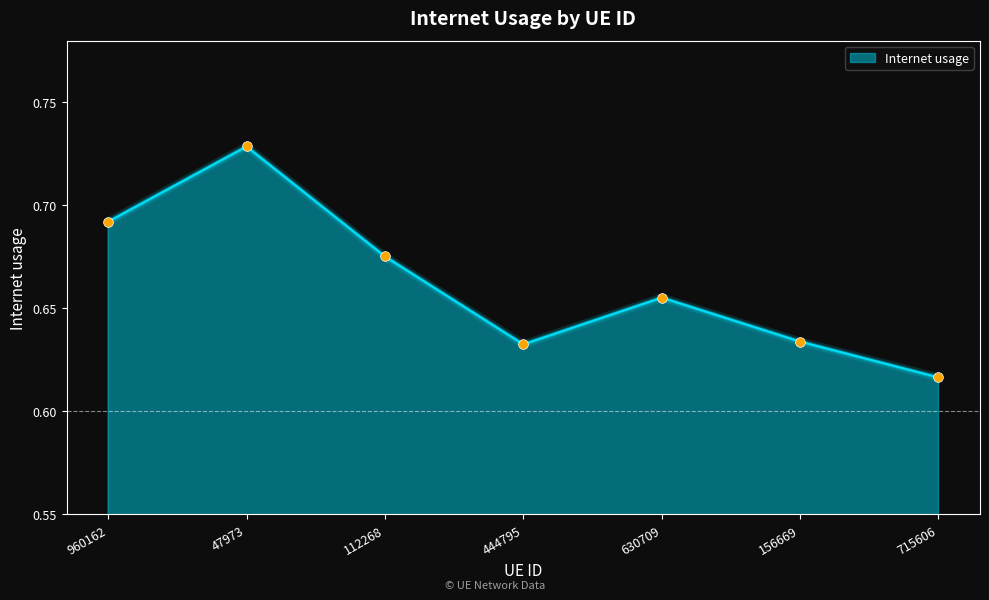

At which category does the chart reach its minimum across all series?

715606